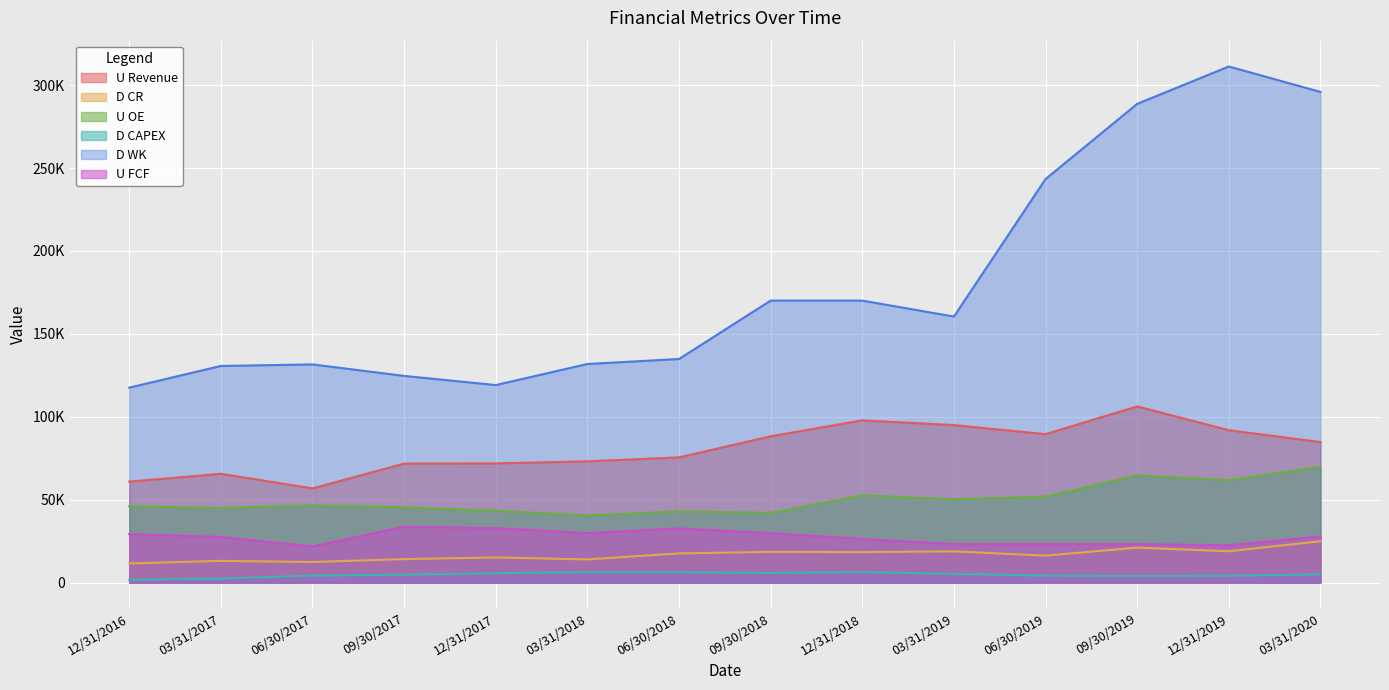

True or false: U FCF and U Revenue cross at least once.

False